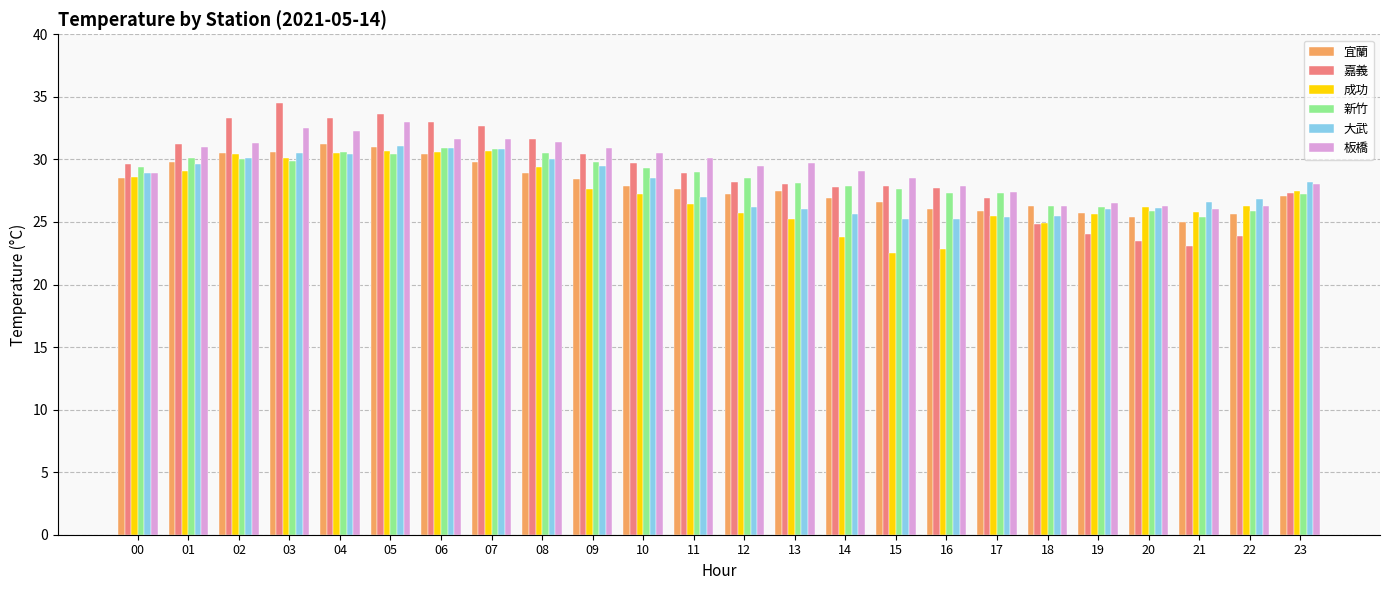

Are the bars horizontal?

No